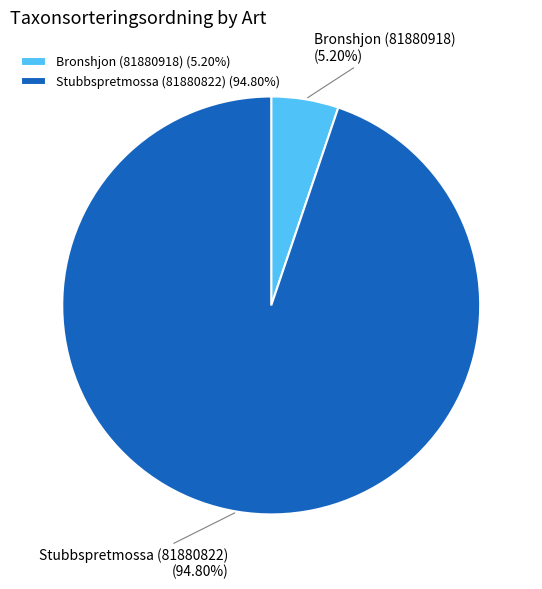

Do Bronshjon (81880918) and Stubbspretmossa (81880822) together represent more than half of the pie?

Yes